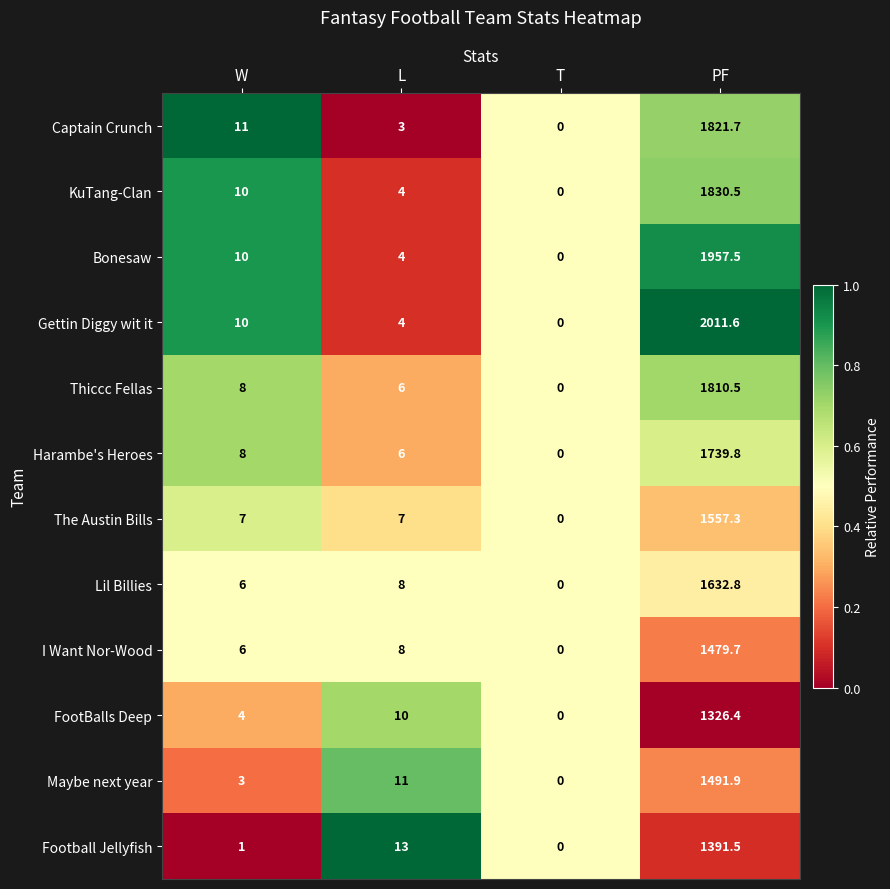

What is the approximate value of Captain Crunch at PF?

1821.7